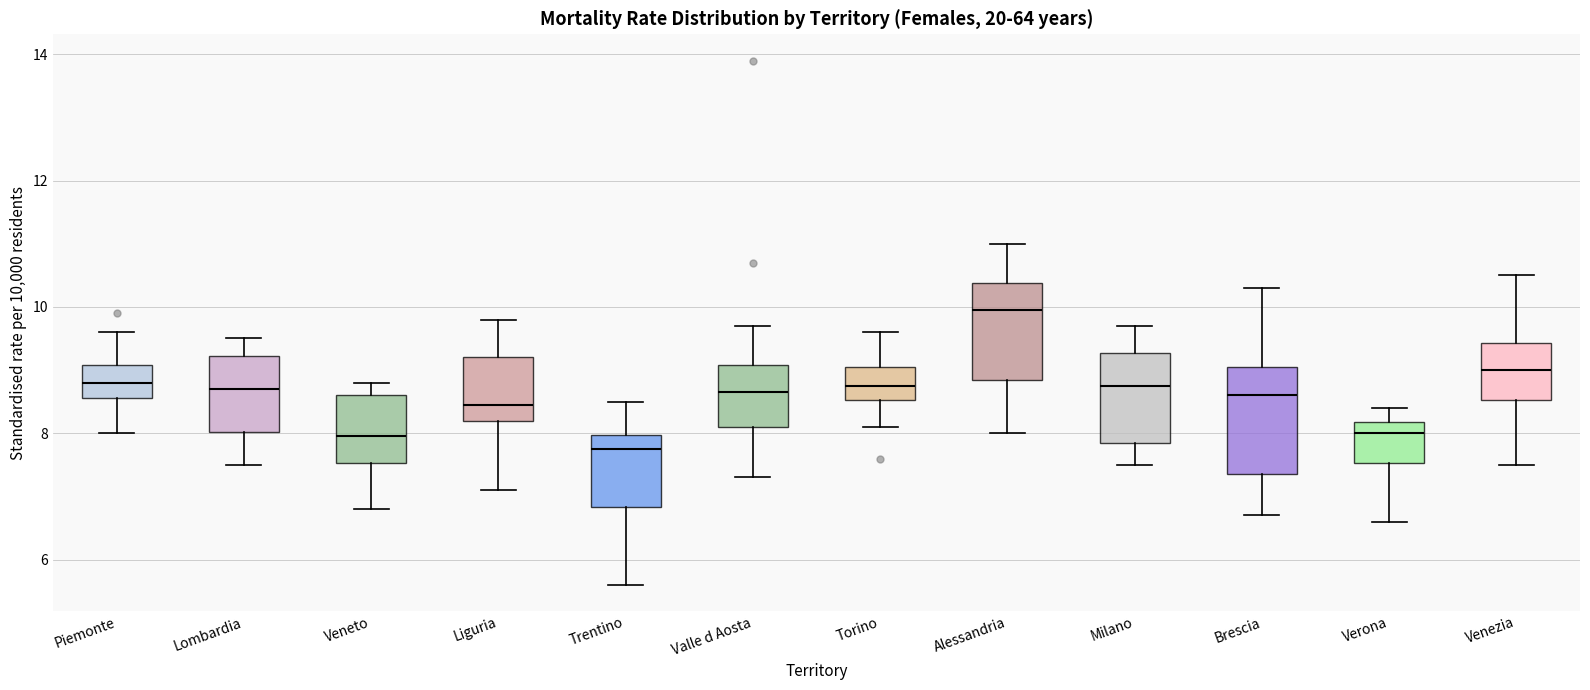

Reading left to right, read every box against the y-axis: the position of its median line, the range the box covers, and the ends of its whiskers. The values are not printed on the chart, so give them approximately, as read against the axis.

Piemonte: median 8.8, box 8.6 to 9.0, whiskers 8.0 to 9.6
Lombardia: median 8.8, box 8.0 to 9.2, whiskers 7.6 to 9.6
Veneto: median 8.0, box 7.6 to 8.6, whiskers 6.8 to 8.8
Liguria: median 8.4, box 8.2 to 9.2, whiskers 7.2 to 9.8
Trentino: median 7.8, box 6.8 to 8.0, whiskers 5.6 to 8.6
Valle d Aosta: median 8.6, box 8.2 to 9.0, whiskers 7.4 to 9.8
Torino: median 8.8, box 8.6 to 9.0, whiskers 8.2 to 9.6
Alessandria: median 10.0, box 8.8 to 10.4, whiskers 8.0 to 11.0
Milano: median 8.8, box 7.8 to 9.2, whiskers 7.6 to 9.8
Brescia: median 8.6, box 7.4 to 9.0, whiskers 6.8 to 10.4
Verona: median 8.0, box 7.6 to 8.2, whiskers 6.6 to 8.4
Venezia: median 9.0, box 8.6 to 9.4, whiskers 7.6 to 10.6